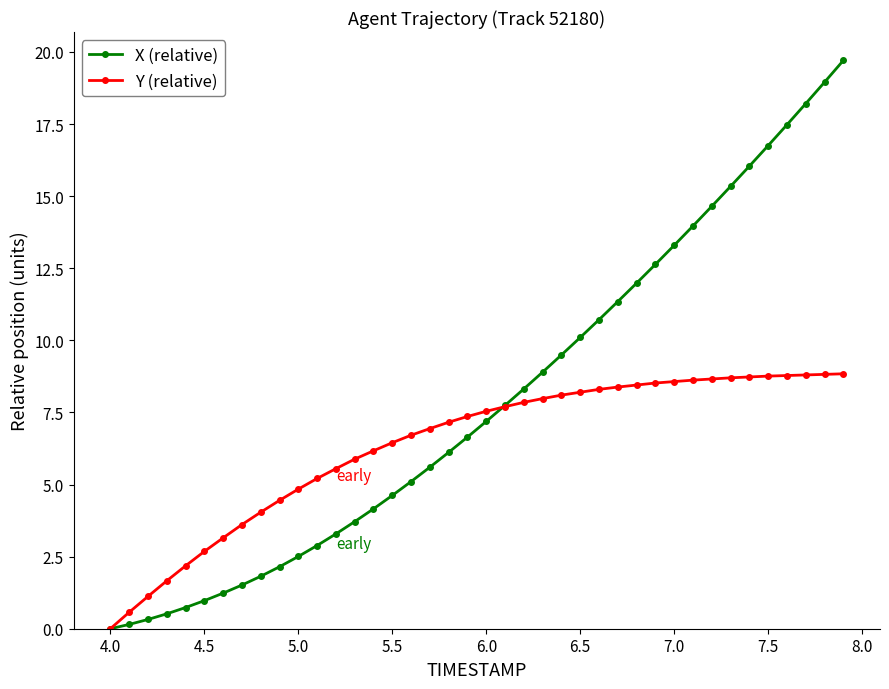

Count the number of data series in this chart.

2